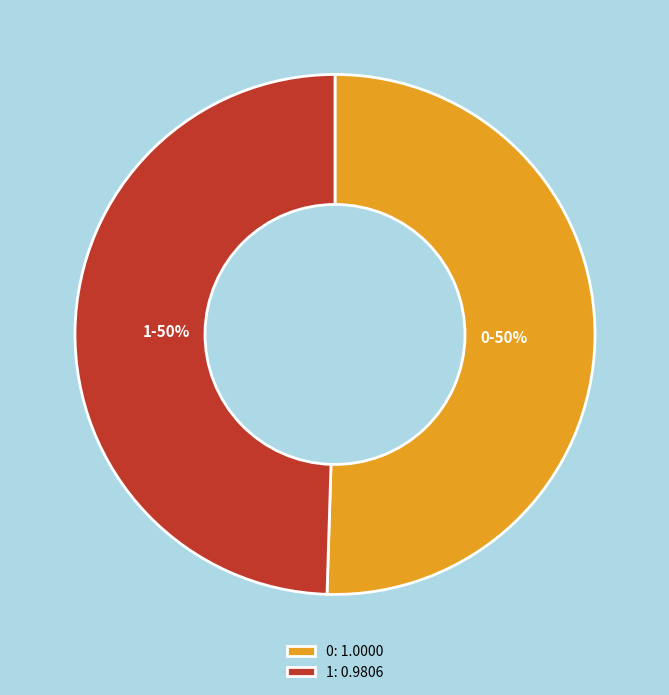

Is the sum of 1 and 0 greater than half?

Yes